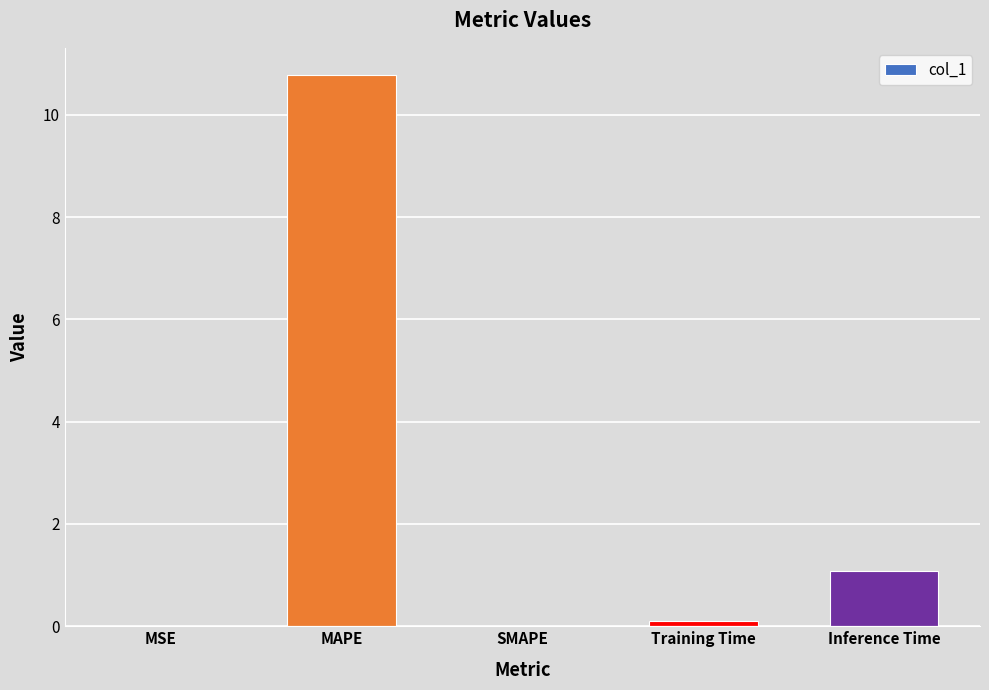

Where is the data nearest to the value 5?

Inference Time